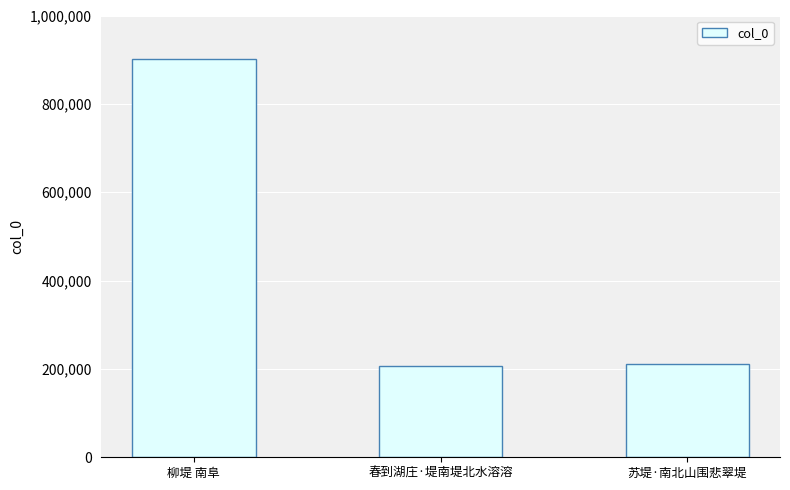

What is the change in value from 柳堤 南阜 to 苏堤·南北山围悲翠堤?

-689935